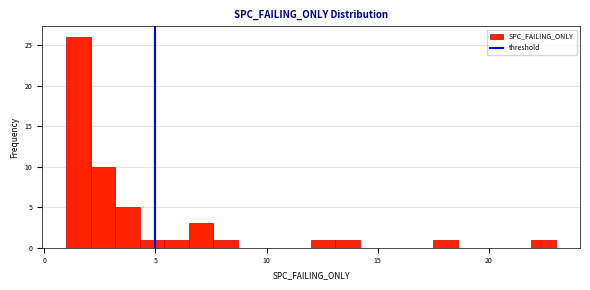

Around what value on the x-axis is the tallest bar? Give the approximate position of its centre, as read against the axis.

1.5